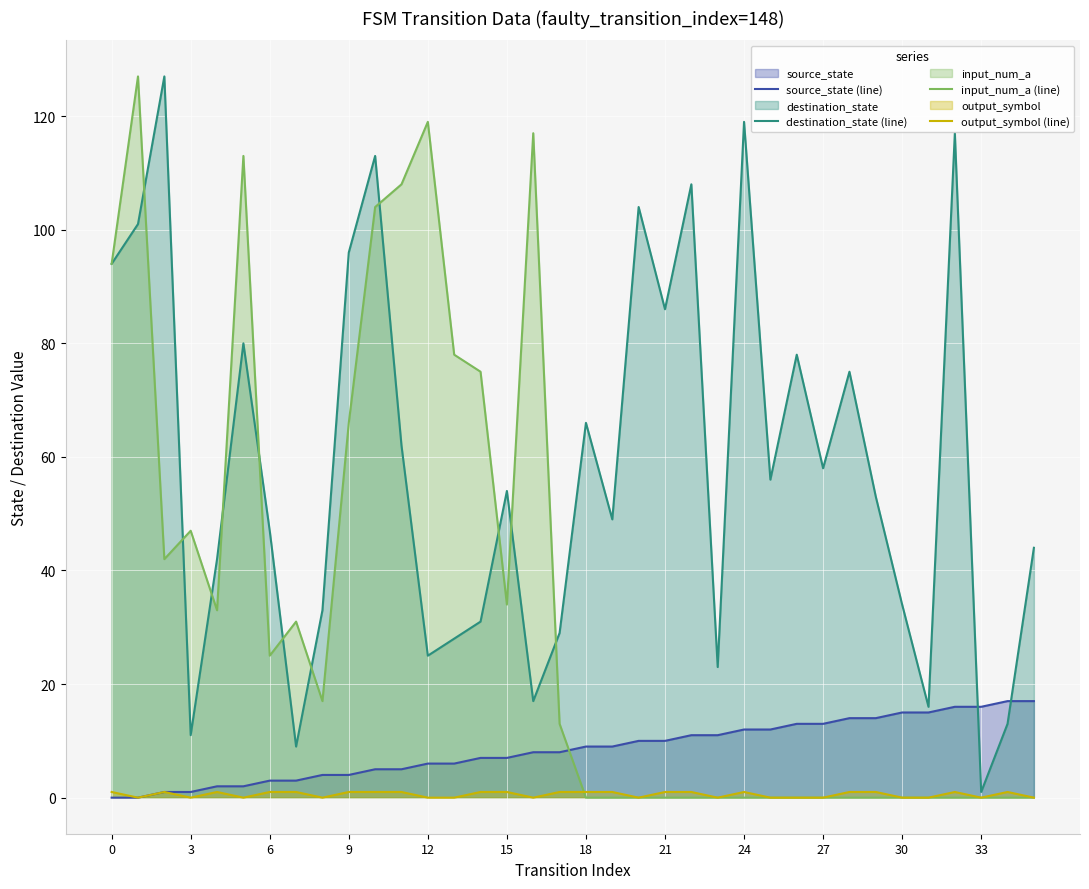

Which series has the widest spread of values?

input_num_a (line)